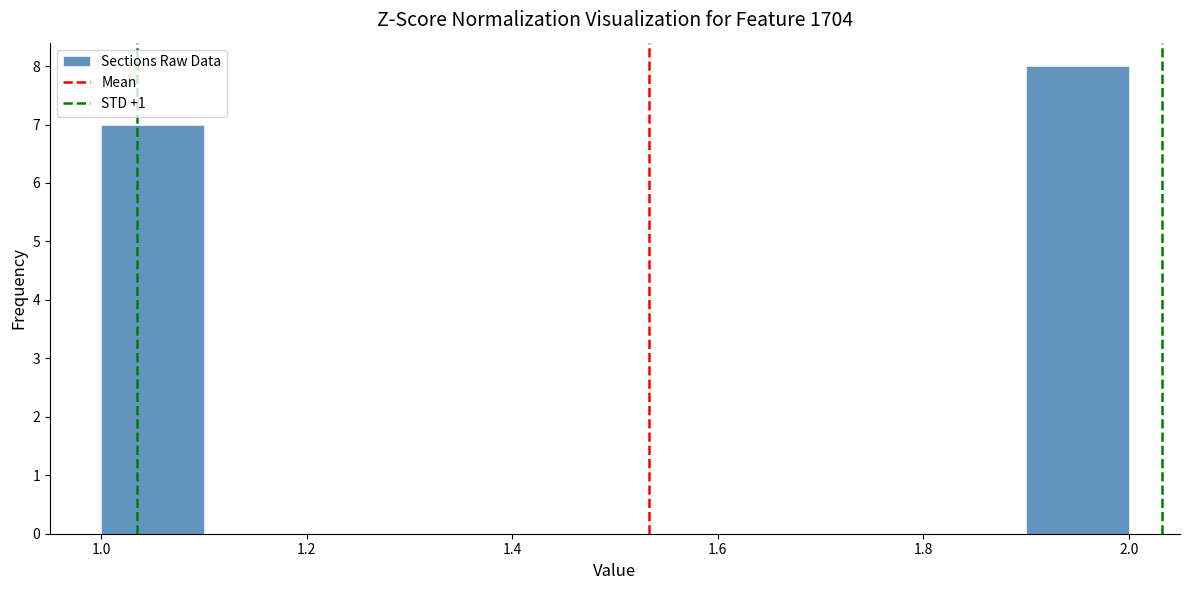

Reading left to right, list every bar in this chart as the range it spans on the x-axis followed by its height. The values are not printed on the chart, so give them approximately, as read against the axis.

1.0 to 1.1: 7
1.1 to 1.2: 0
1.2 to 1.3: 0
1.3 to 1.4: 0
1.4 to 1.5: 0
1.5 to 1.6: 0
1.6 to 1.7: 0
1.7 to 1.8: 0
1.8 to 1.9: 0
1.9 to 2.0: 8